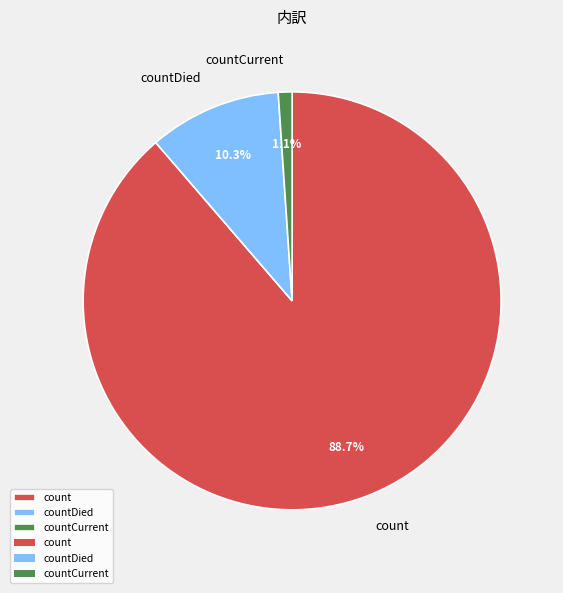

To the nearest percent, what percentage of the pie is countCurrent?

1%